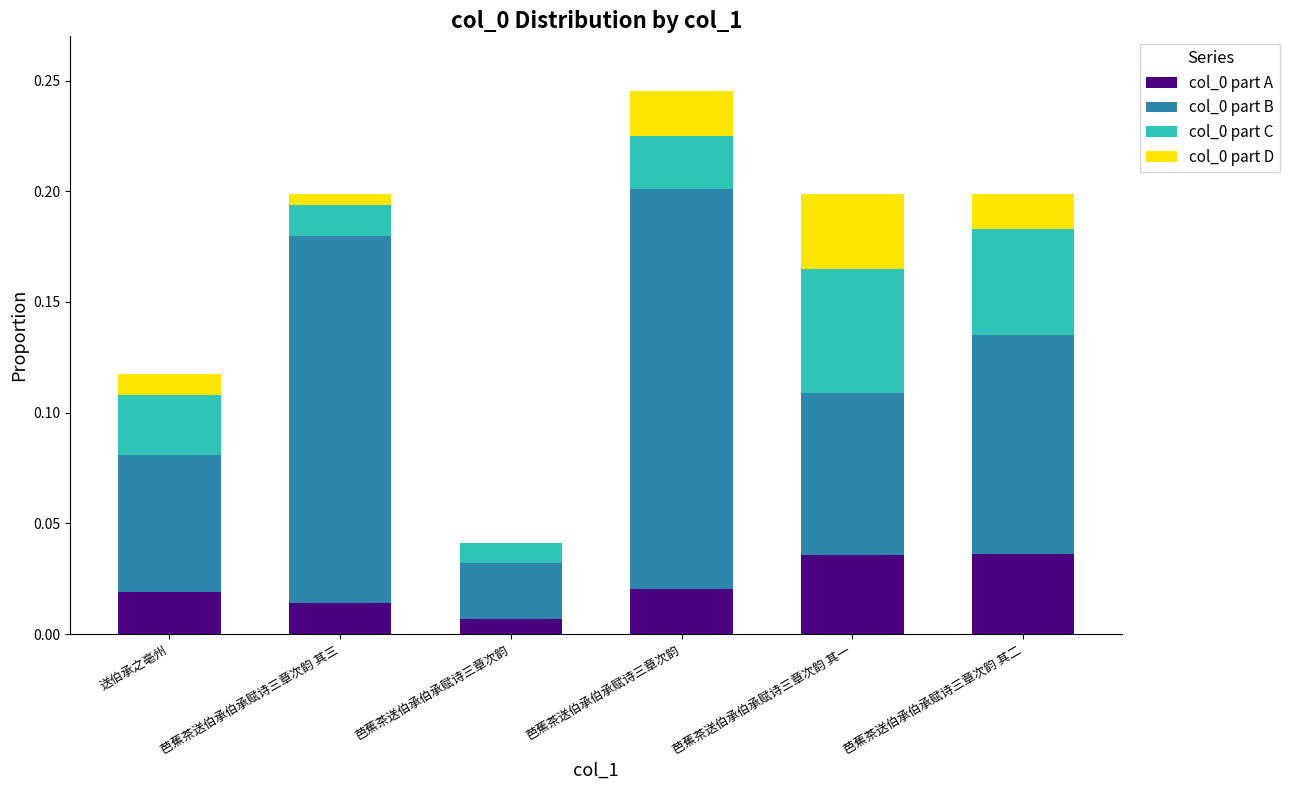

How many col_0 part A values are between 0 and 1?

6